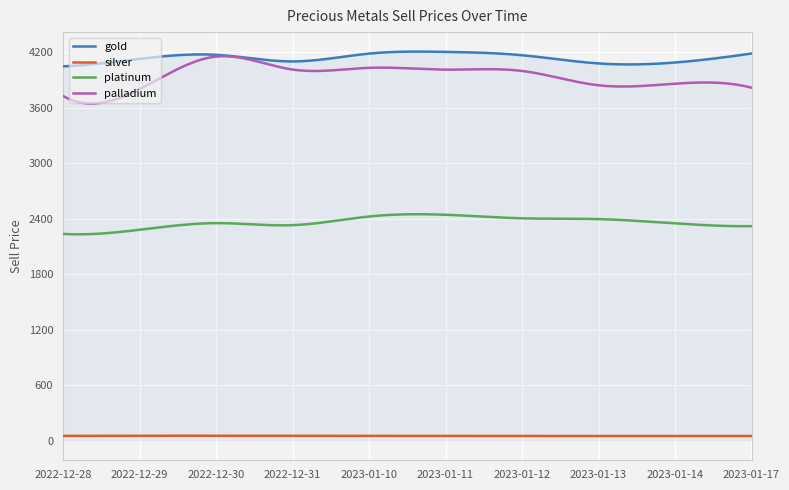

What is the highest value of the palladium series?

4157.9